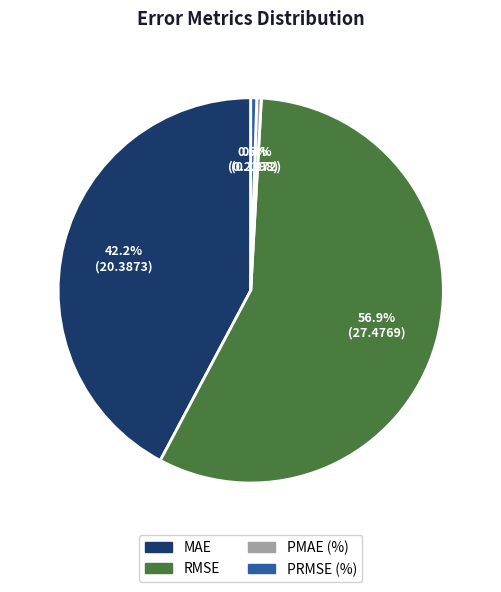

To the nearest percent, what is the average slice percentage?

25%